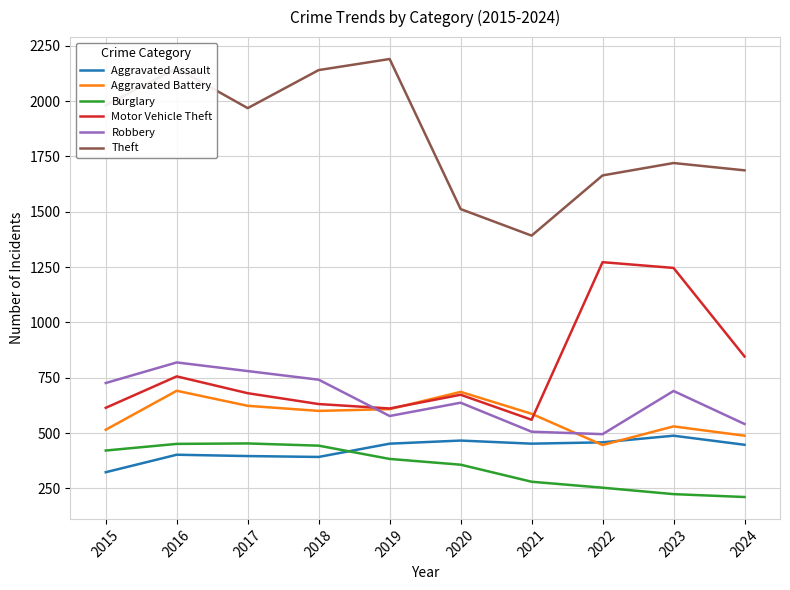

What is the difference between the highest and lowest values at 2023?

1496